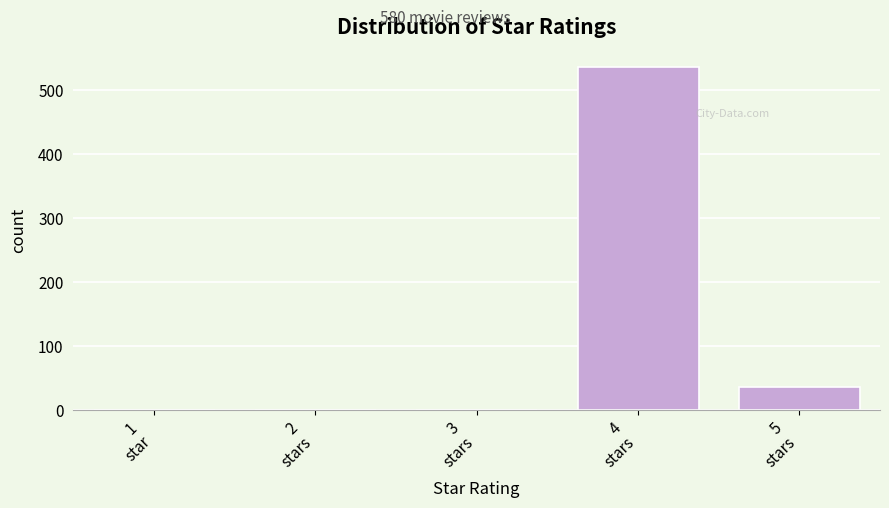

What is the maximum value shown in the chart?

536